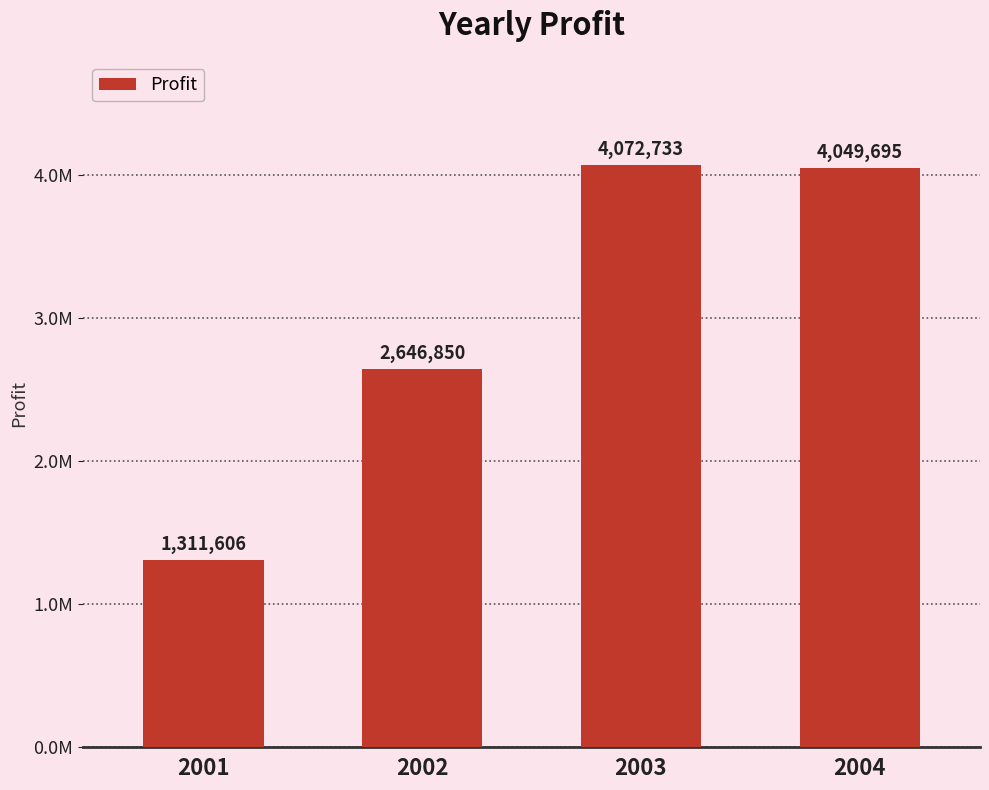

Are the bars horizontal?

No